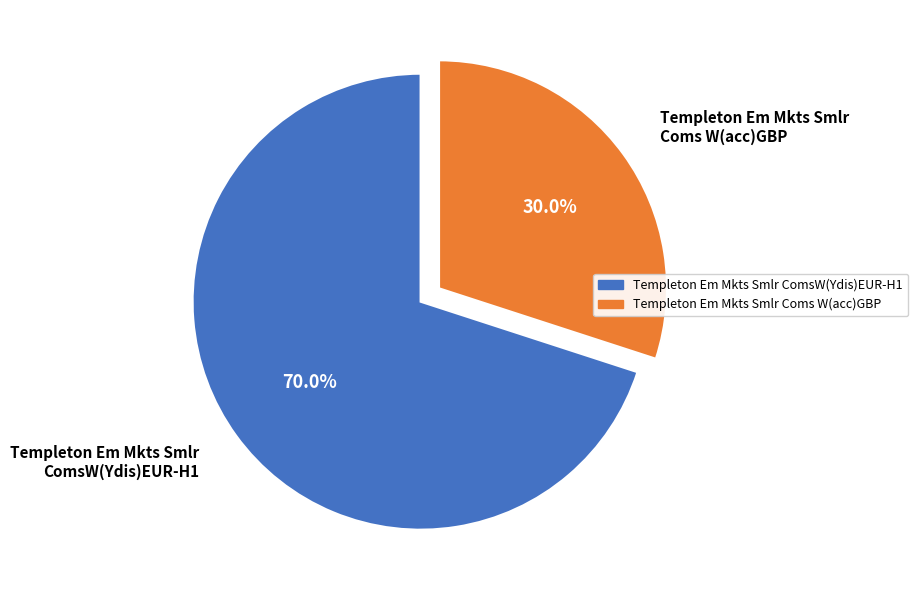

To the nearest percent, what portion does Templeton Em Mkts Smlr Coms W(acc)GBP represent?

30%